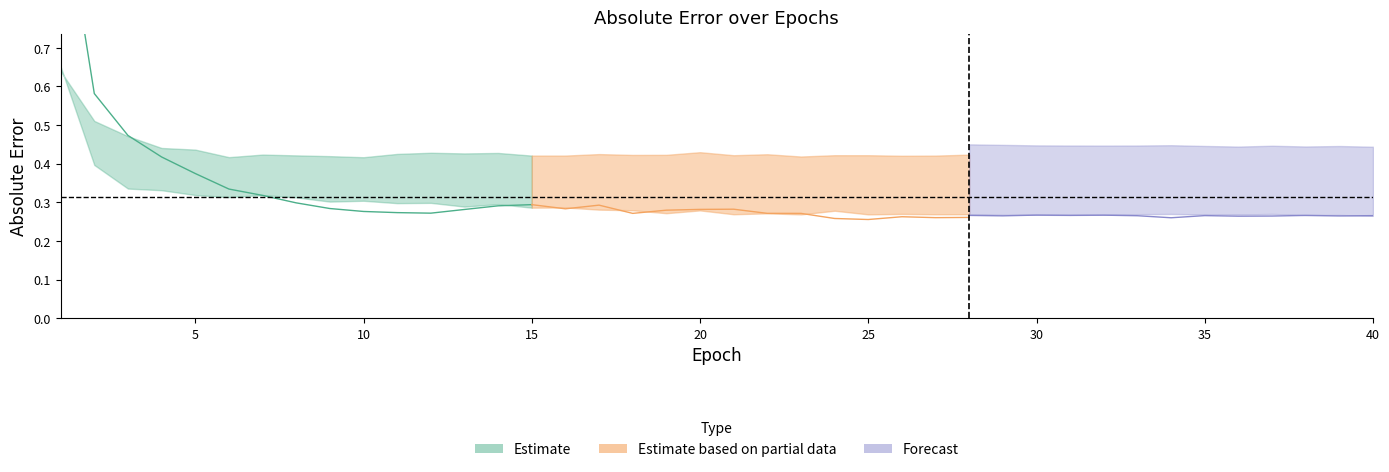

In RLLS_AE, how many points are lower than both neighbors (excluding endpoints)?

9